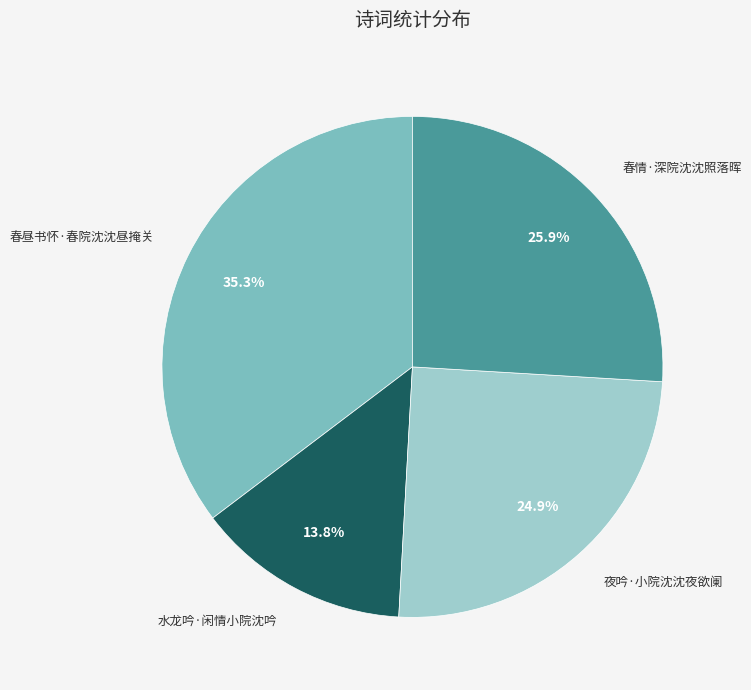

What percentage is NOT represented by 春情·深院沈沈照落晖?

74.1%